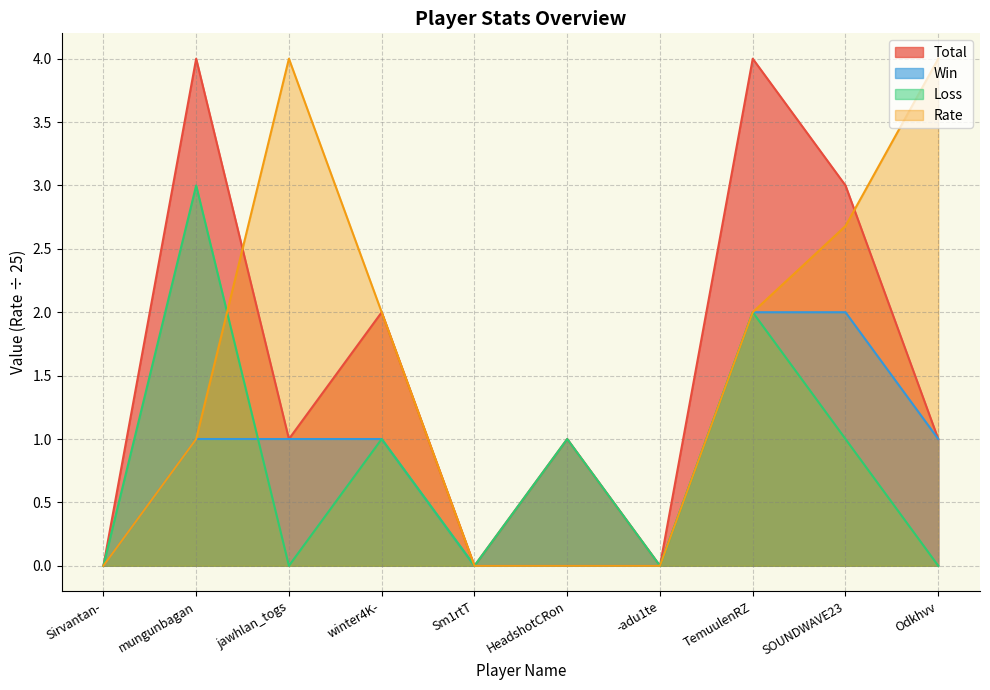

How many series are shown in this chart?

4